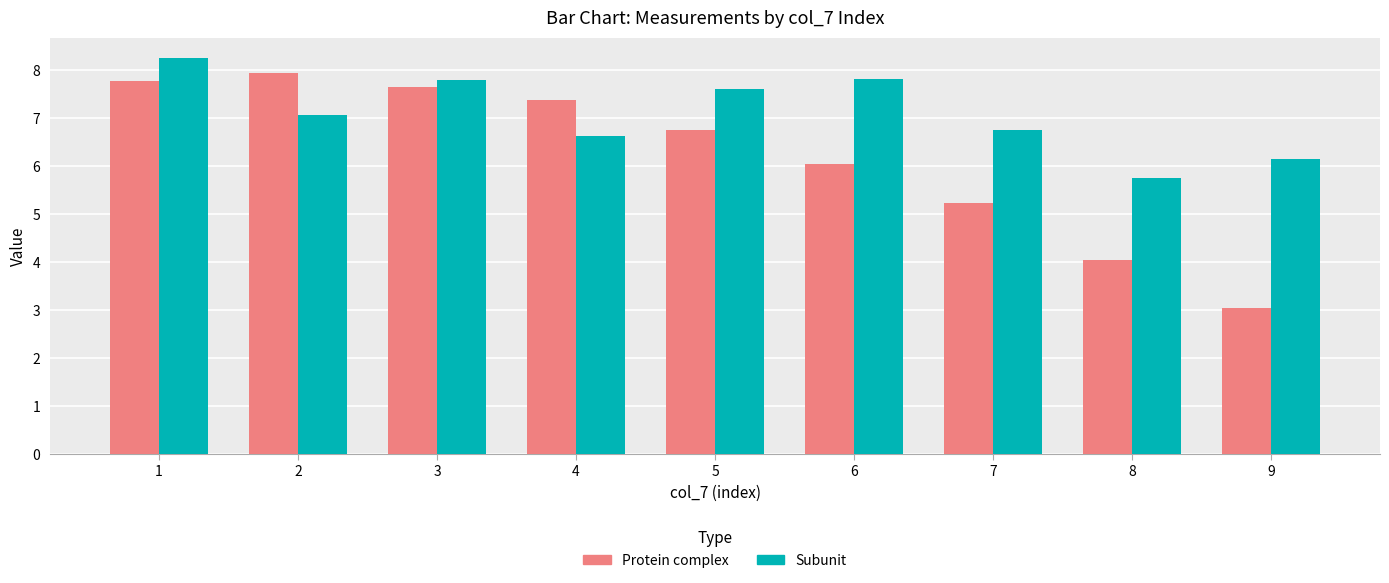

At how many categories does at least one series exceed 3?

9